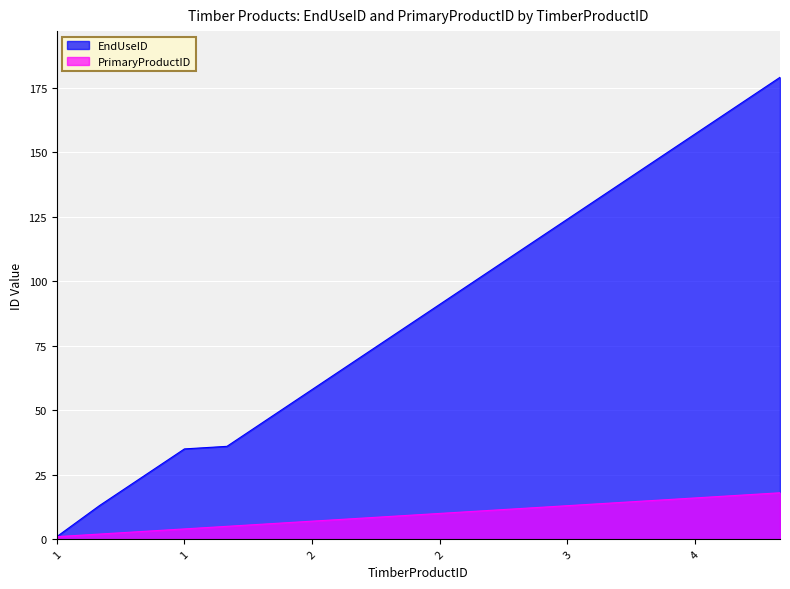

Reading left to right, transcribe all the data shown in this chart.

EndUseID: 1	13	24	35	36	47	58	69	80	91	102	113	124	135	146	157	168	179
PrimaryProductID: 1	2	3	4	5	6	7	8	9	10	11	12	13	14	15	16	17	18